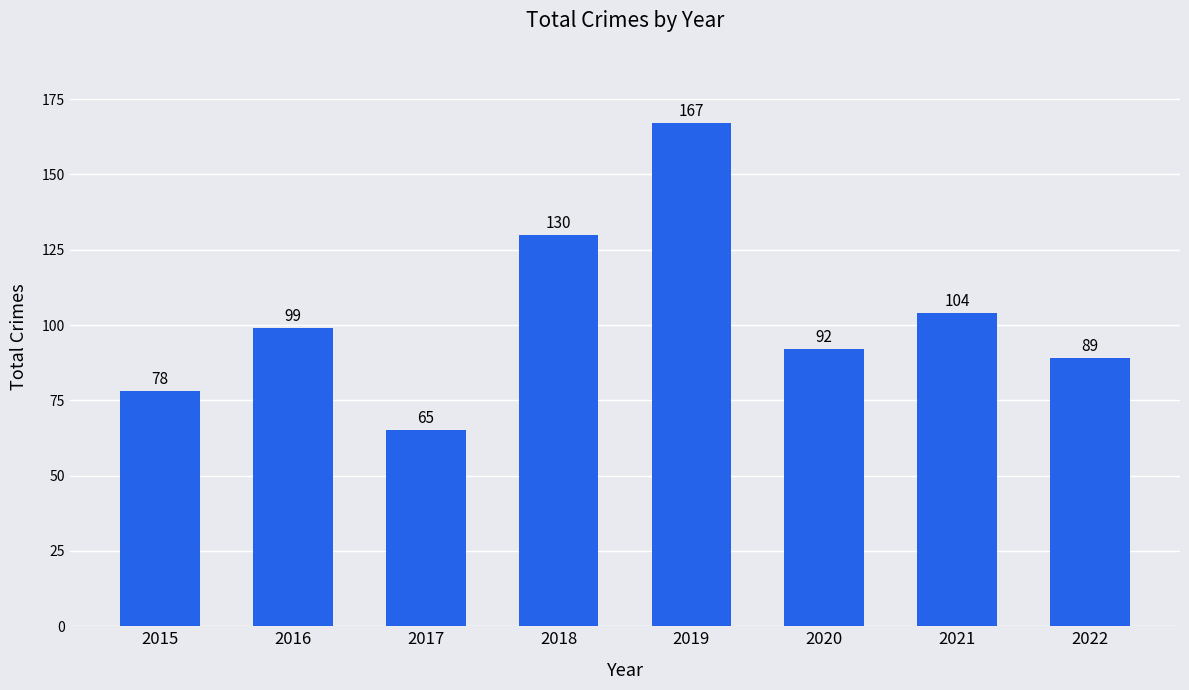

What is the greatest value displayed?

167